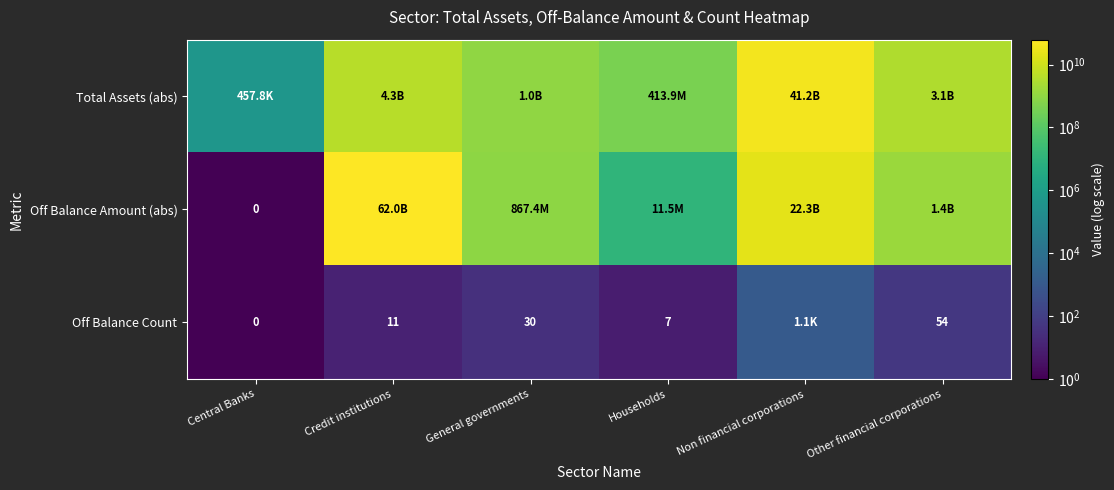

Which series has the largest range (max minus min)?

Off Balance Amount (abs)